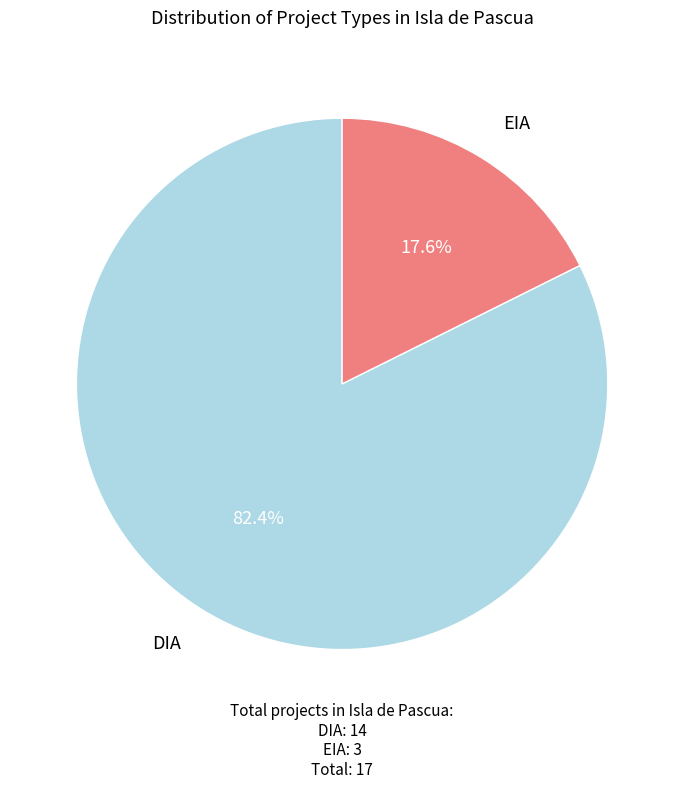

What is the total percentage of EIA and DIA?

100.0%